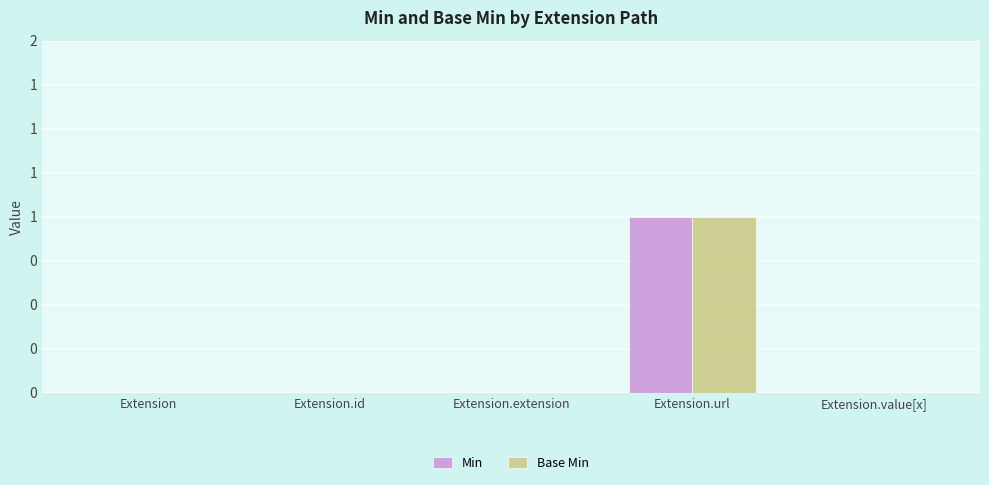

What are all the series names shown in the legend?

Min, Base Min